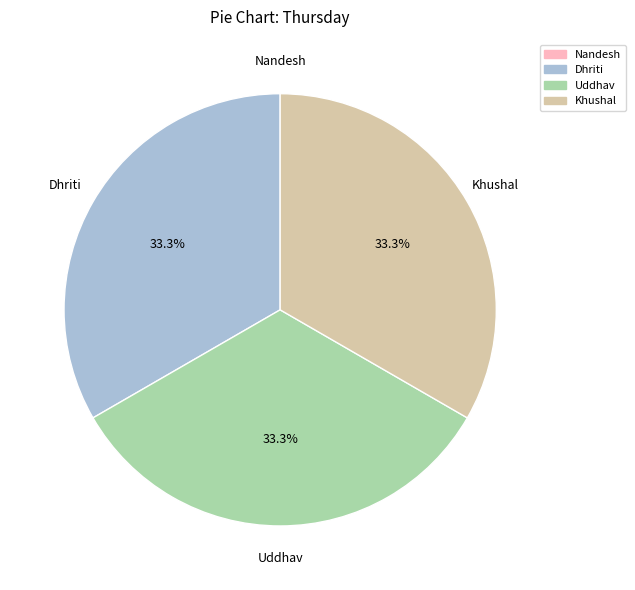

The Dhriti slice represents 40% of the pie. True or false?

False